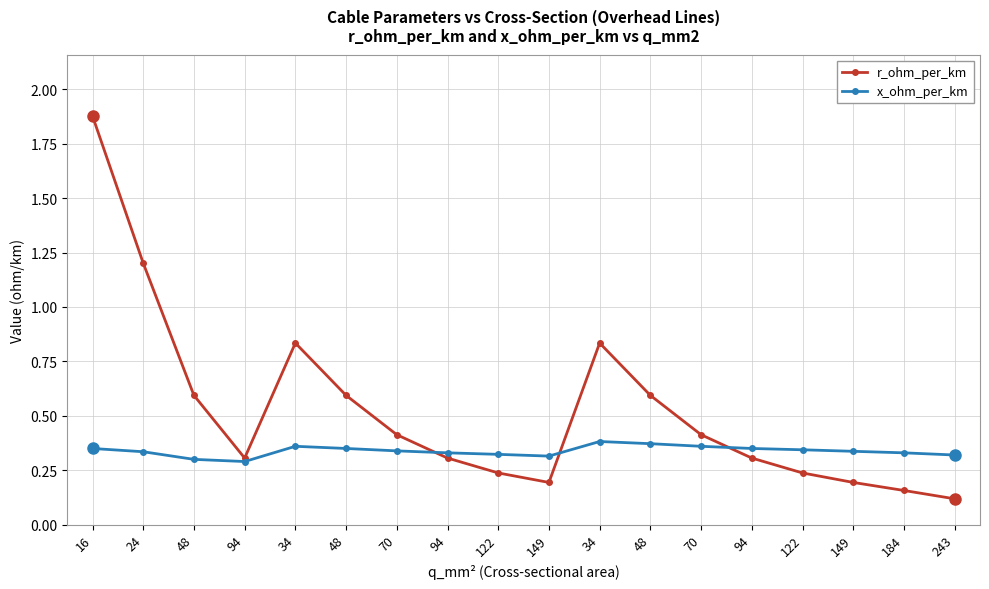

Does the chart display data point markers on the line(s)?

Yes